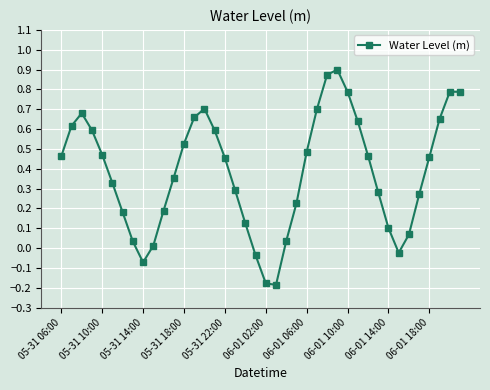

What is the difference between the maximum and minimum values?

1.1